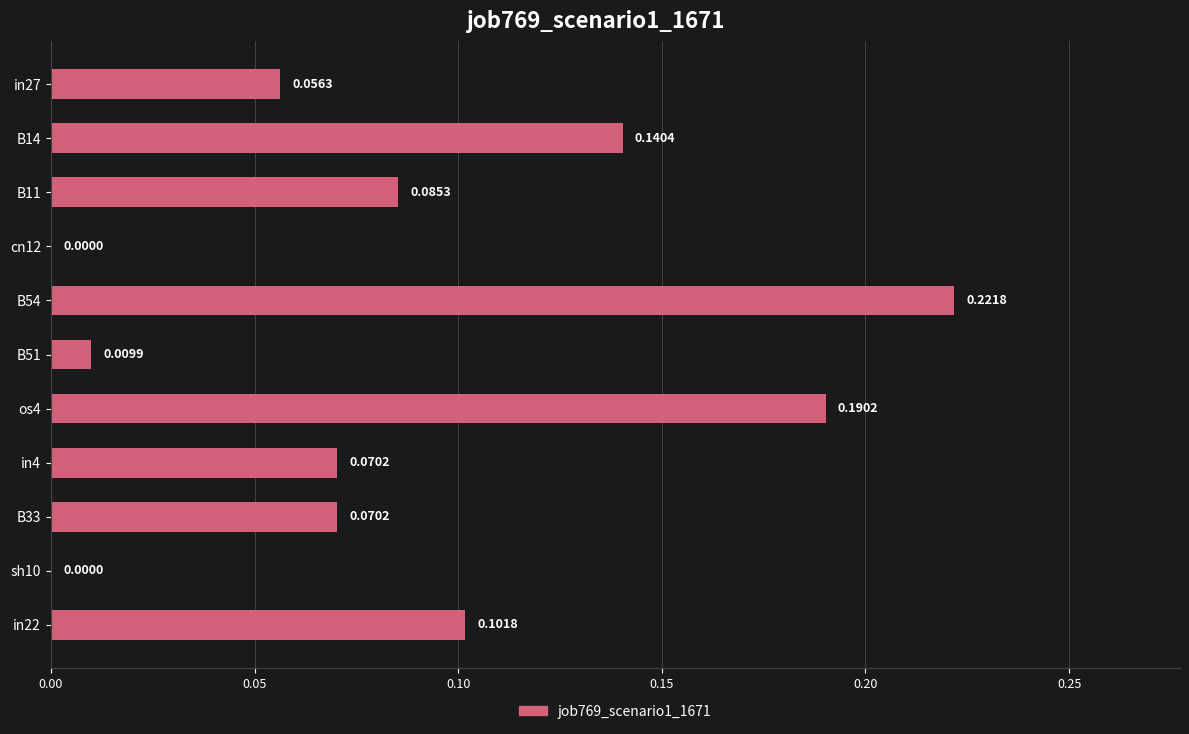

Which has a higher value, in4 or sh10?

in4